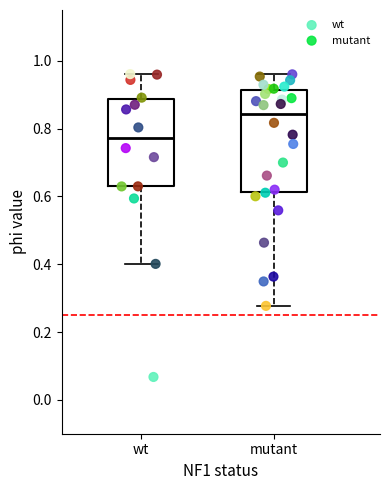

Which box has the highest median line?

mutant